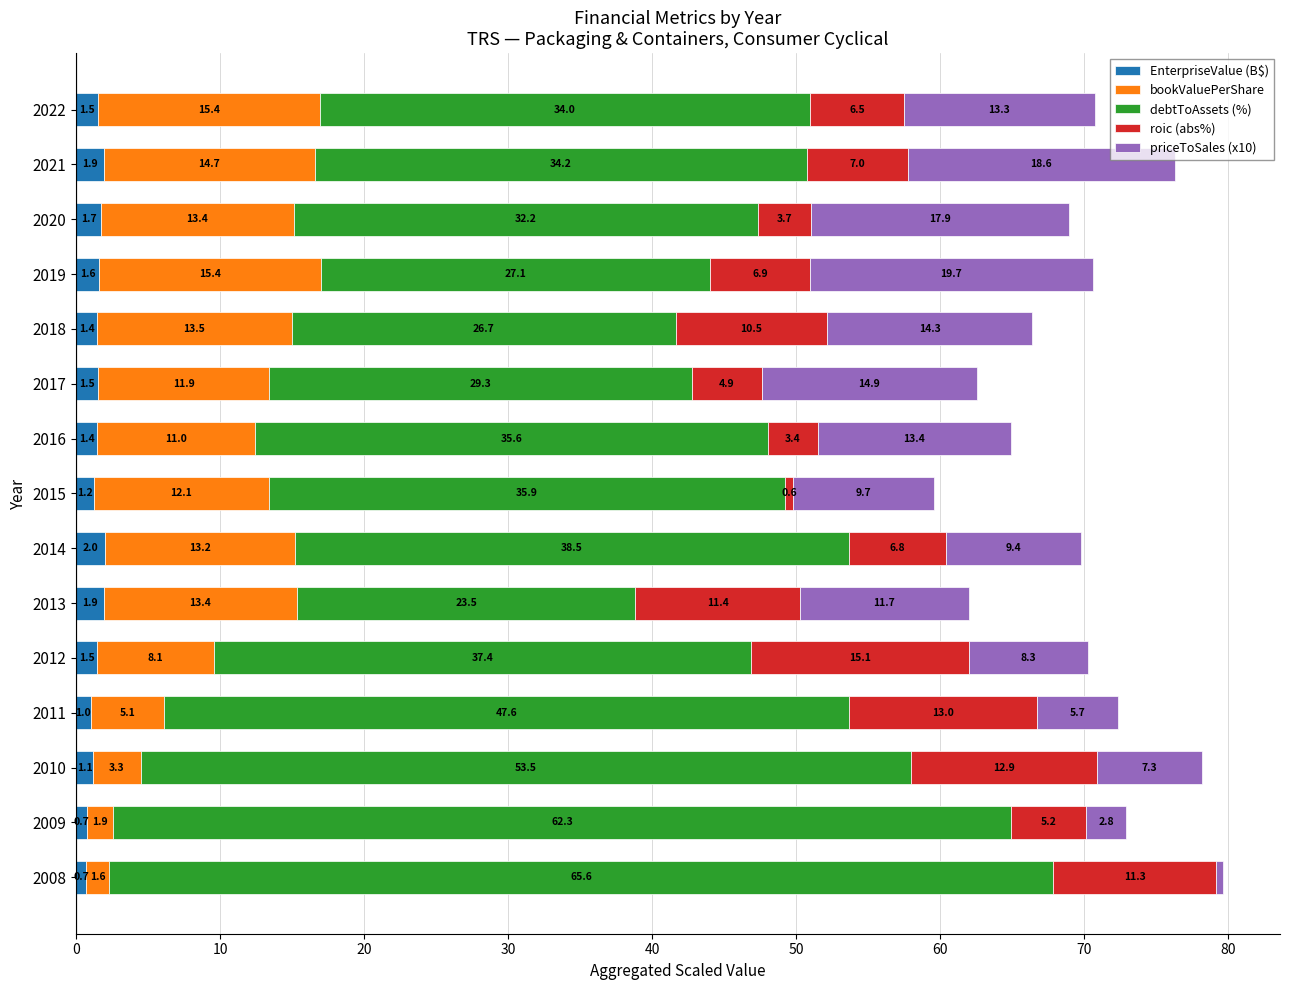

What is the total value across all series at 2022?

70.7